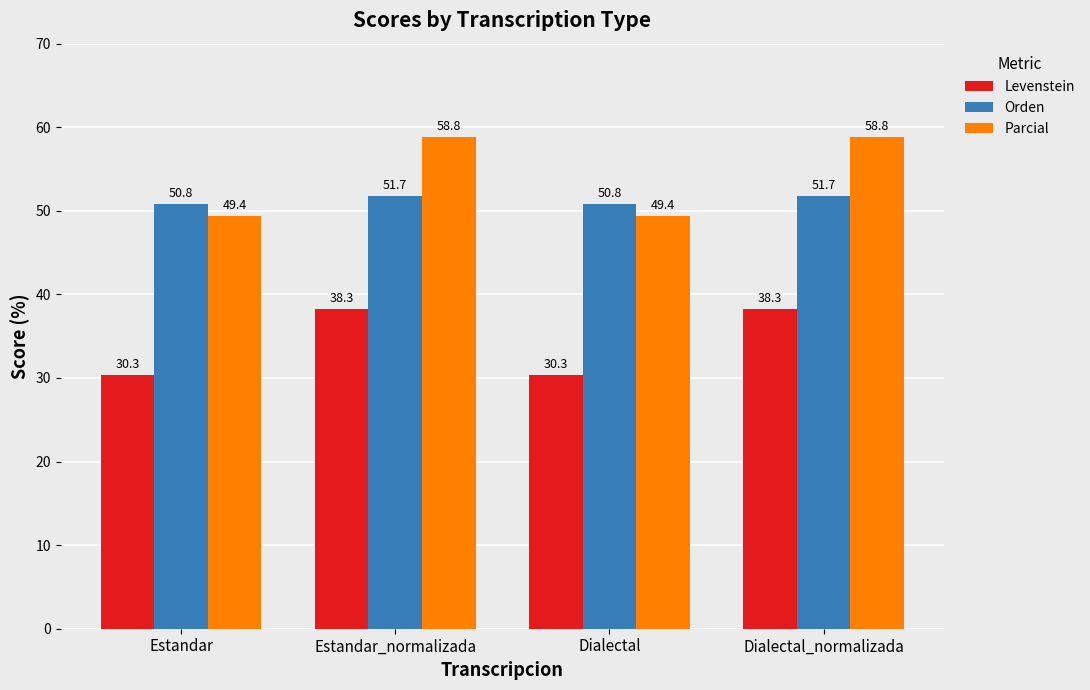

Rank the series by their maximum value, from highest to lowest.

Parcial, Orden, Levenstein